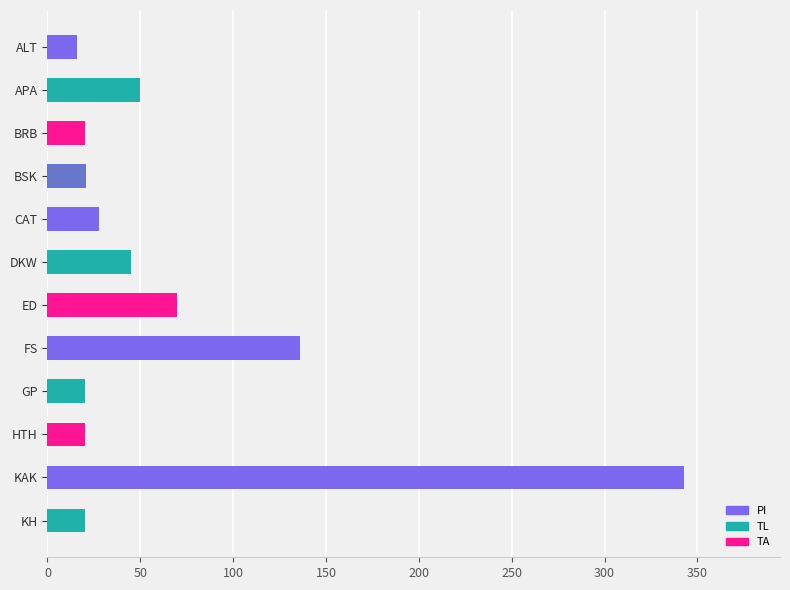

At which label is the value closest to 179?

FS